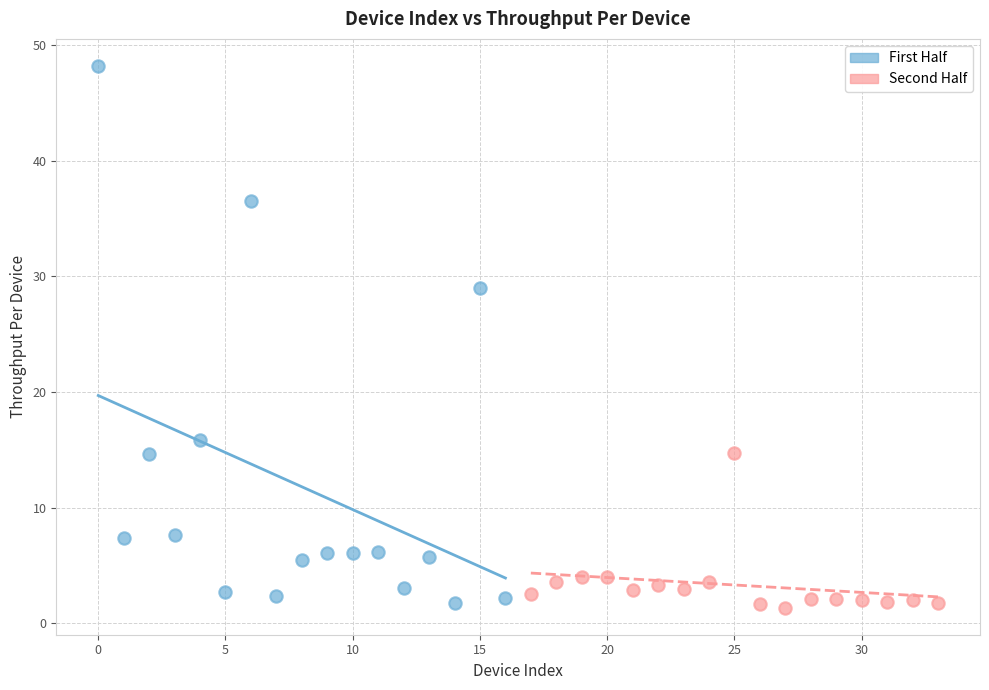

Which series contains the highest Y value?

First Half